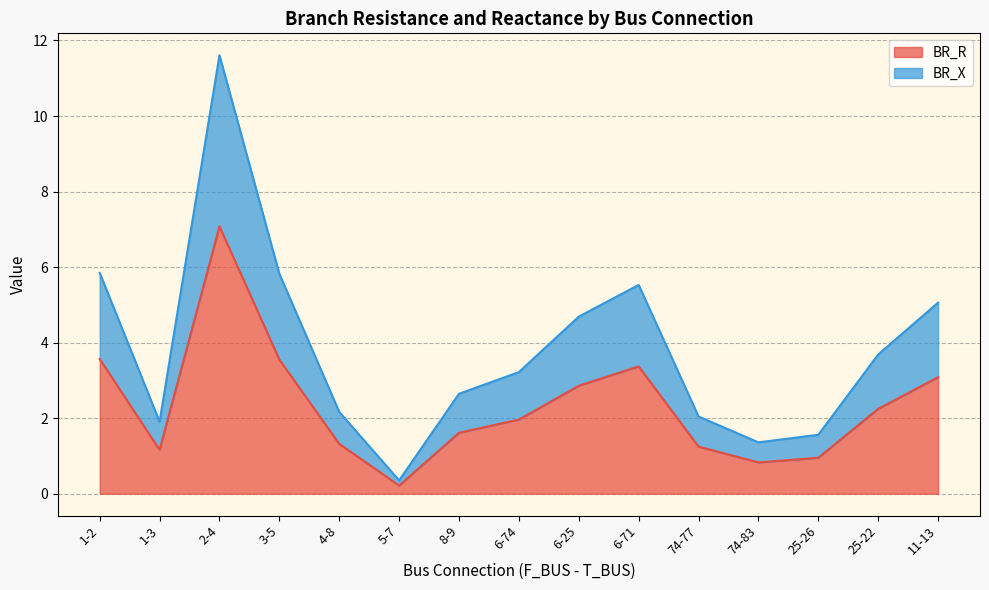

Which category has the highest value in the BR_X series?

2-4